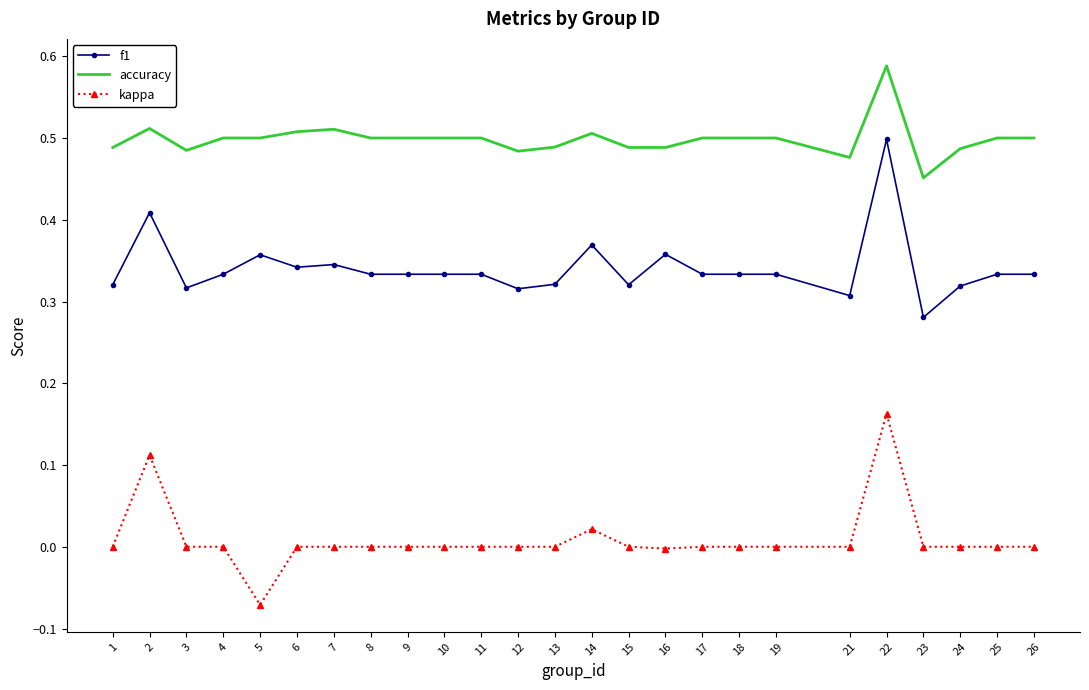

Rank the series by their average value, from highest to lowest.

accuracy, f1, kappa